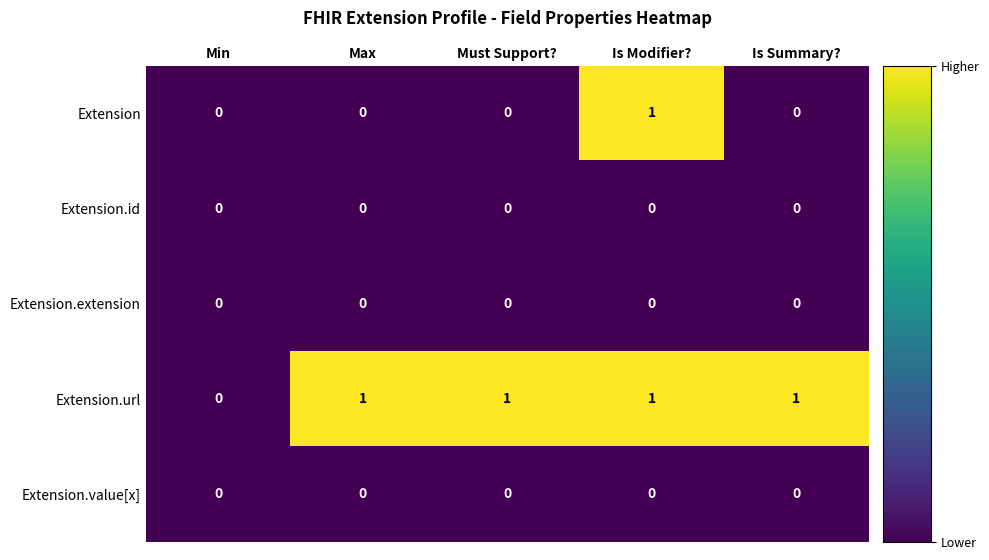

Reading right to left, list all the values displayed in this chart.

Extension: Is Summary?=0	Is Modifier?=1	Must Support?=0	Max=0	Min=0
Extension.id: Is Summary?=0	Is Modifier?=0	Must Support?=0	Max=0	Min=0
Extension.extension: Is Summary?=0	Is Modifier?=0	Must Support?=0	Max=0	Min=0
Extension.url: Is Summary?=1	Is Modifier?=1	Must Support?=1	Max=1	Min=0
Extension.value[x]: Is Summary?=0	Is Modifier?=0	Must Support?=0	Max=0	Min=0